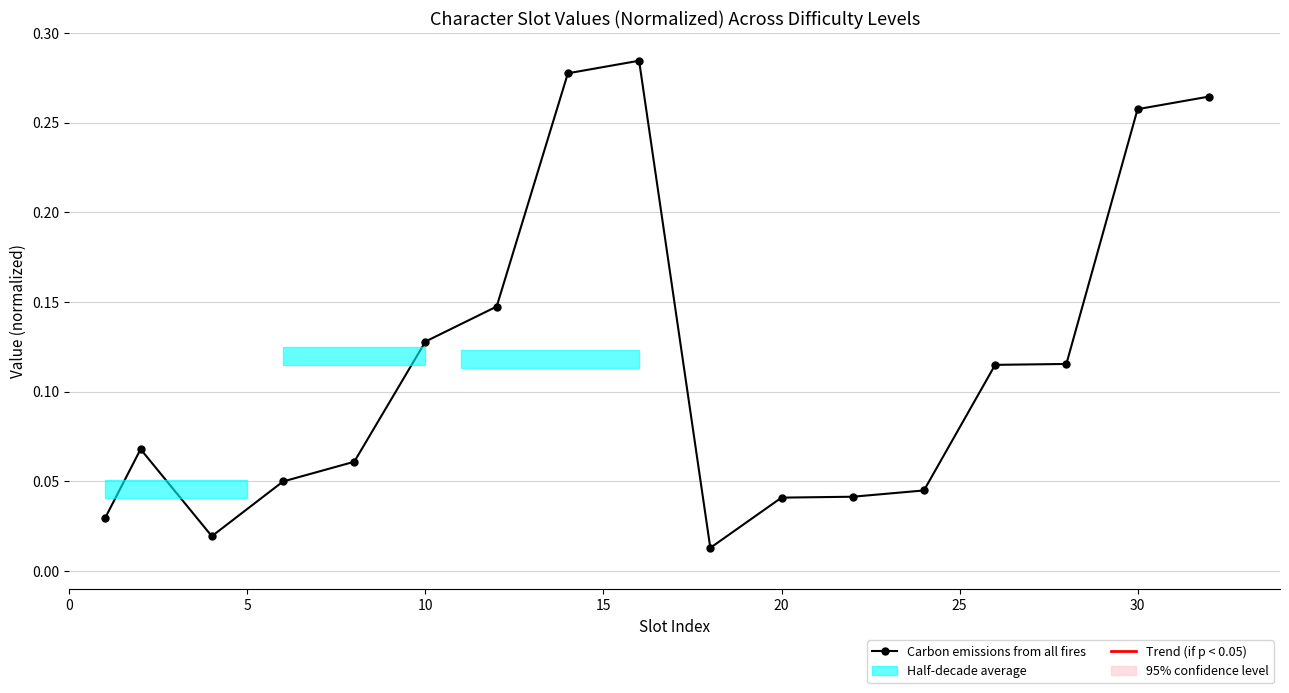

What is the sum of all values?

2.0